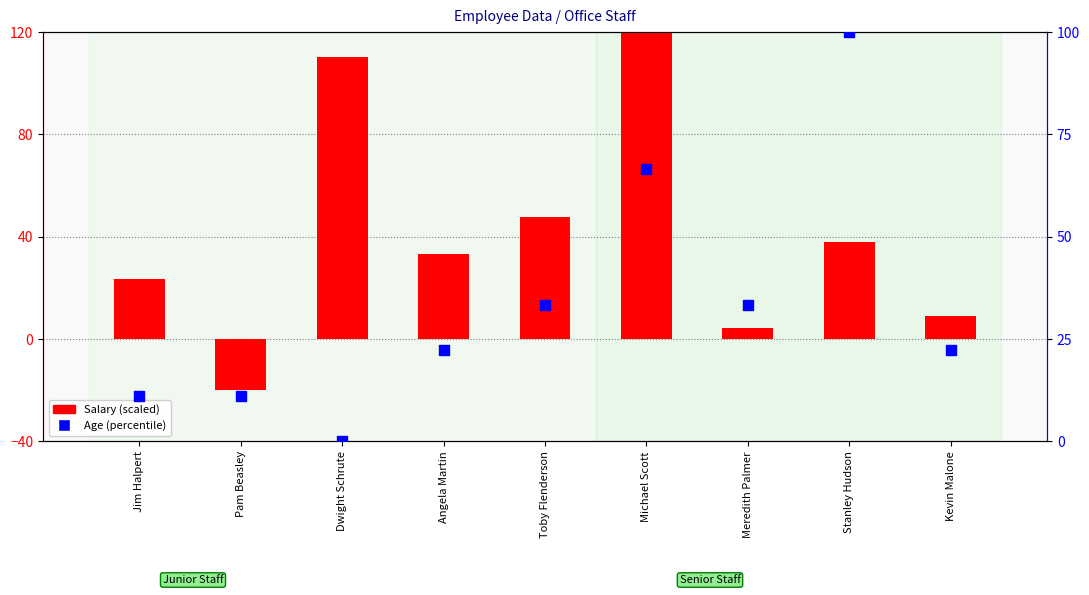

Which series contains the highest Y value?

Salary (scaled)